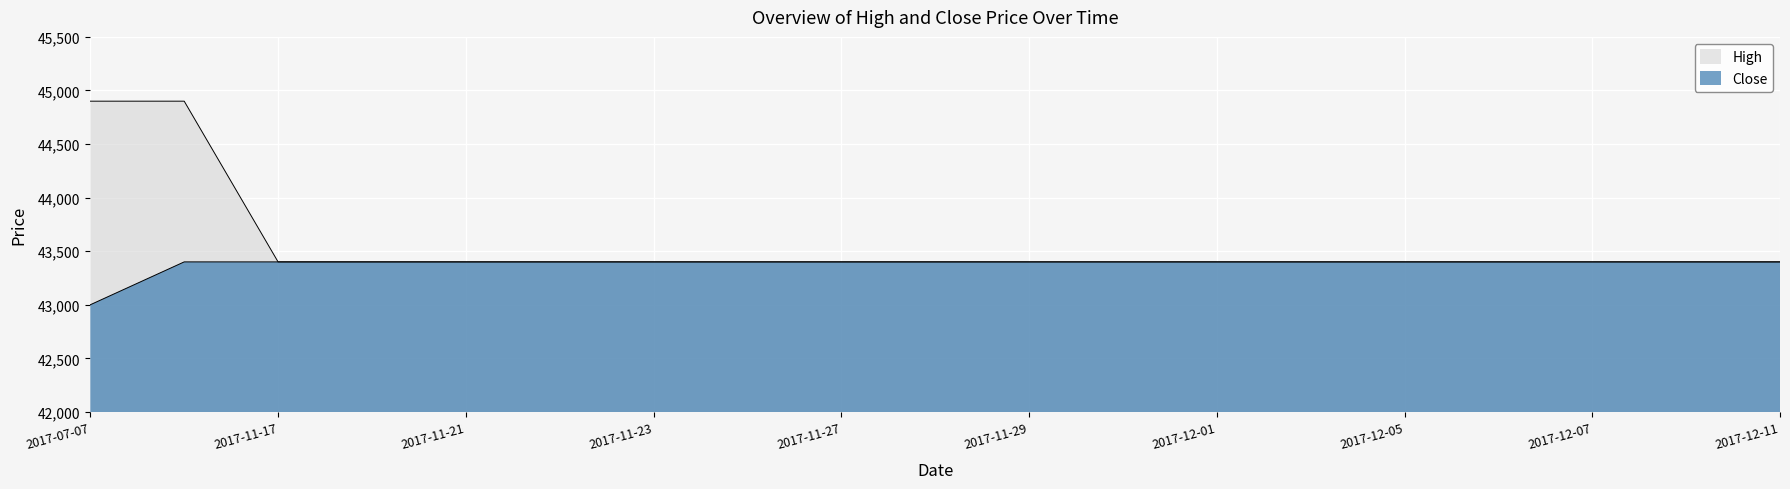

What is the label of the 12th point from the right?

2017-11-24